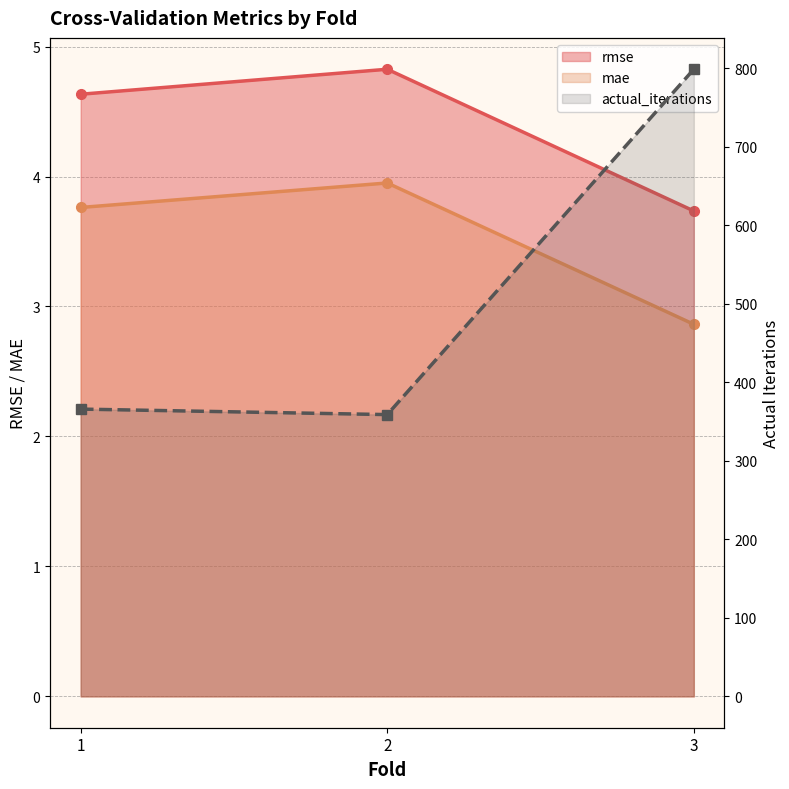

What is the average value of the actual_iterations series?

508.0